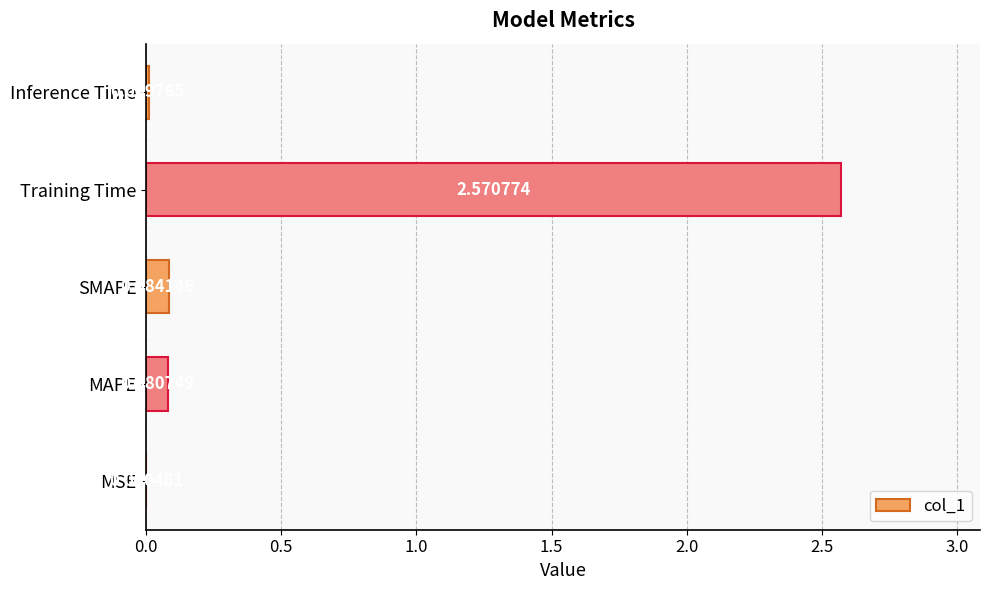

What is the average value?

0.5